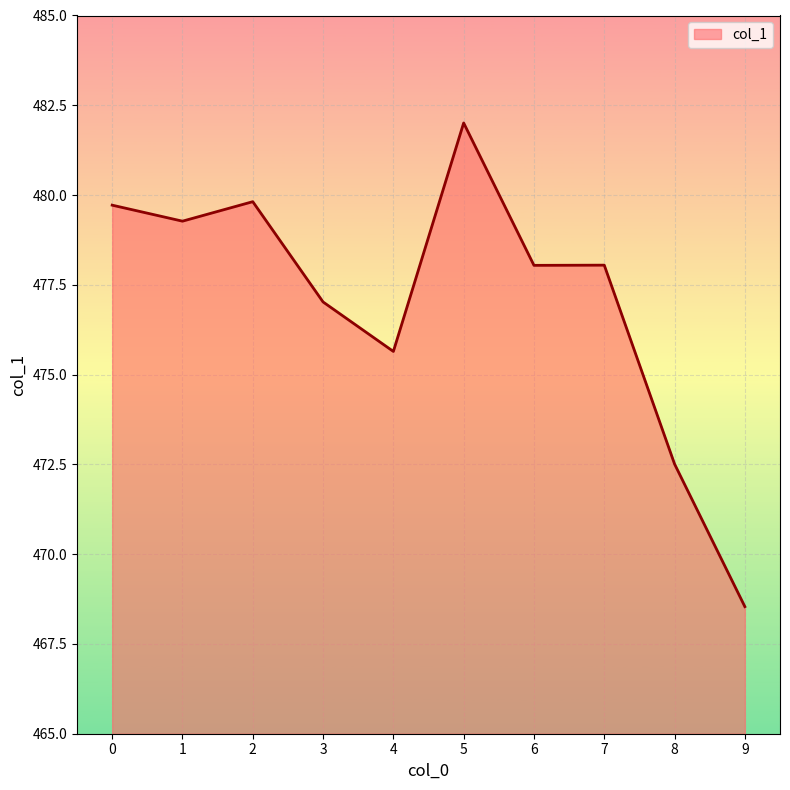

What is the difference between the values at 7 and 3?

1.0